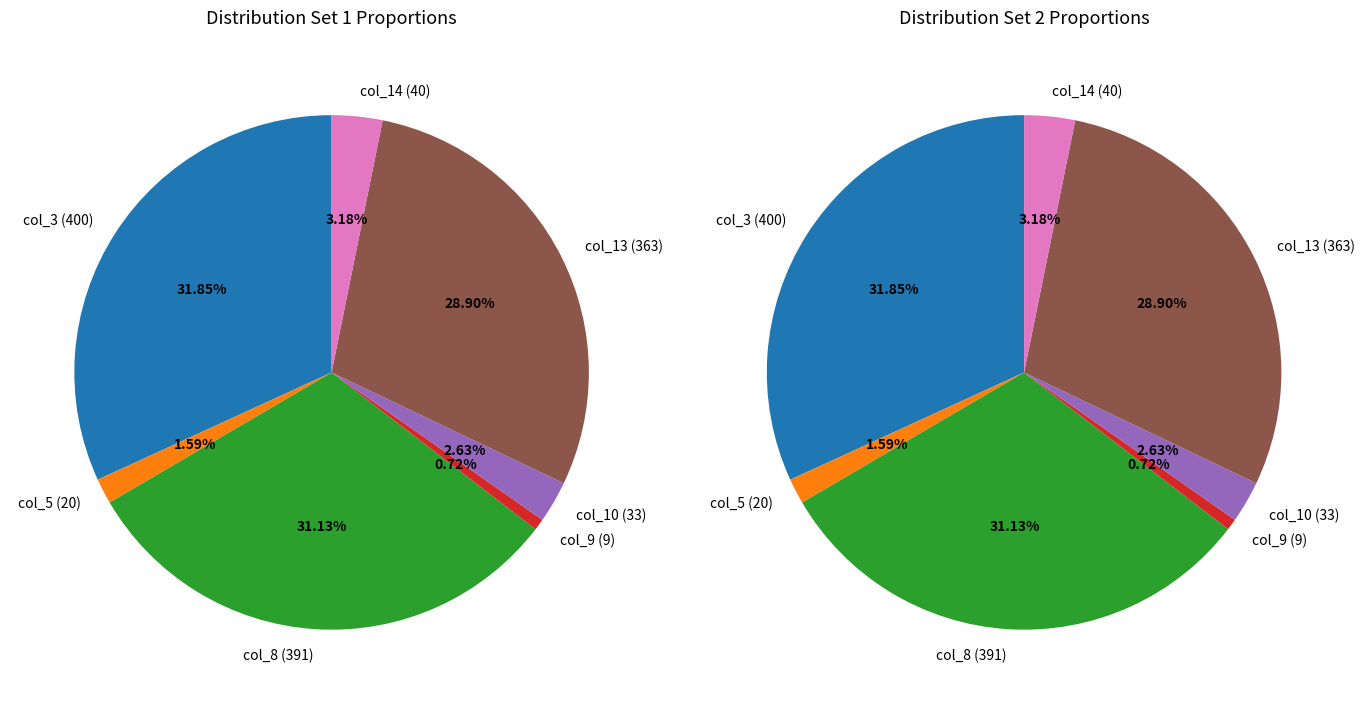

Is 1 the majority of the pie?

No